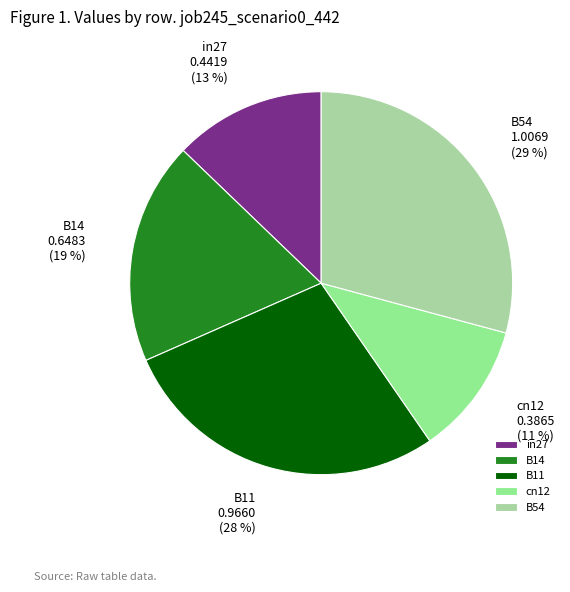

Which has a higher value, B54 or B11?

B54